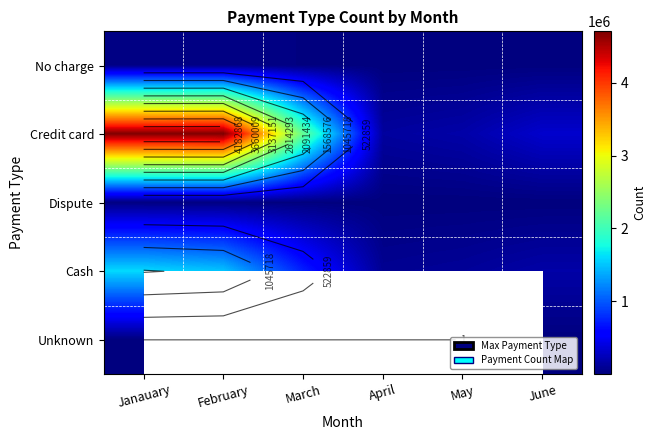

True or false: Credit card has a value of 3974784.0 at March.

False